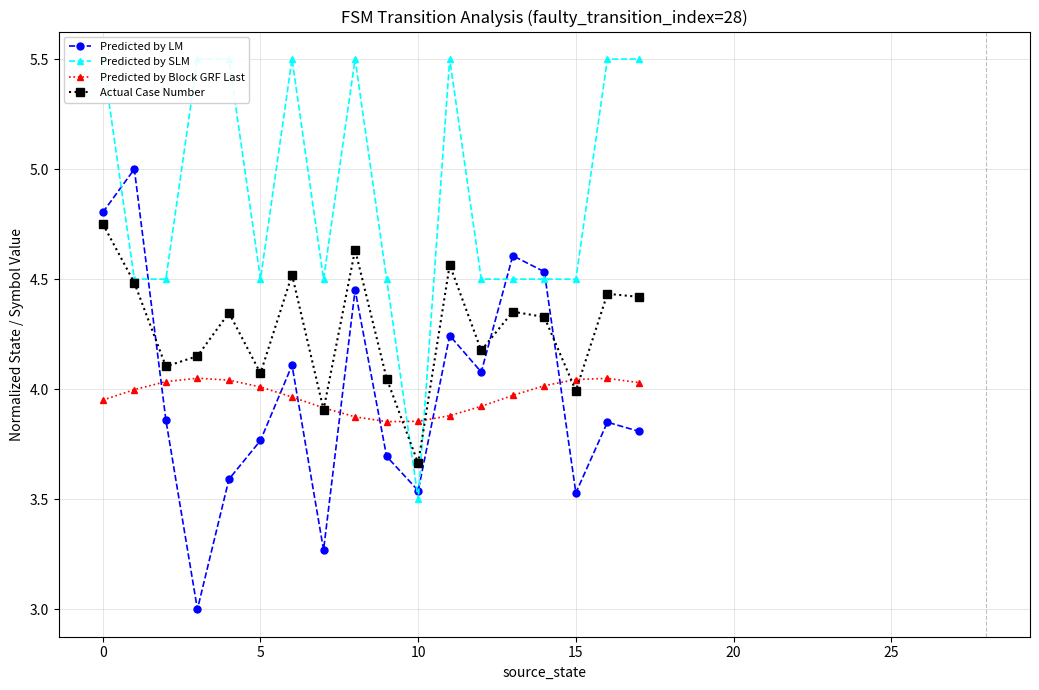

Rank the series at 9 from highest to lowest value.

Predicted by SLM, Actual Case Number, Predicted by Block GRF Last, Predicted by LM